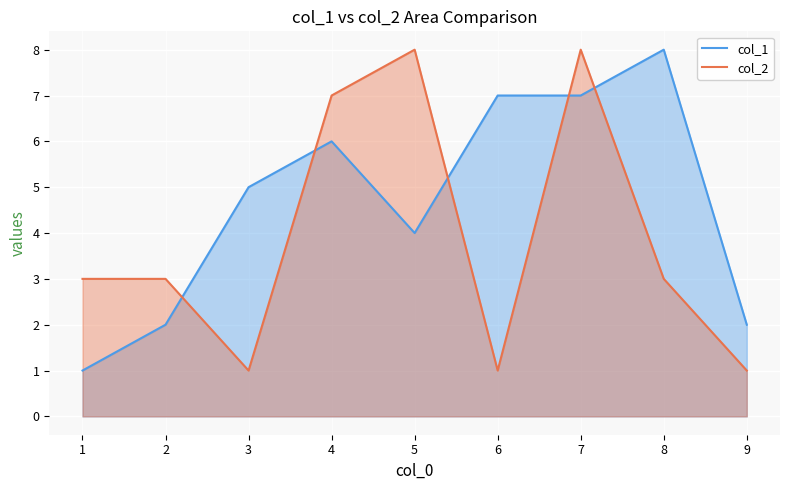

Rank the categories by col_1 value from highest to lowest.

8, 6, 7, 4, 3, 5, 2, 9, 1